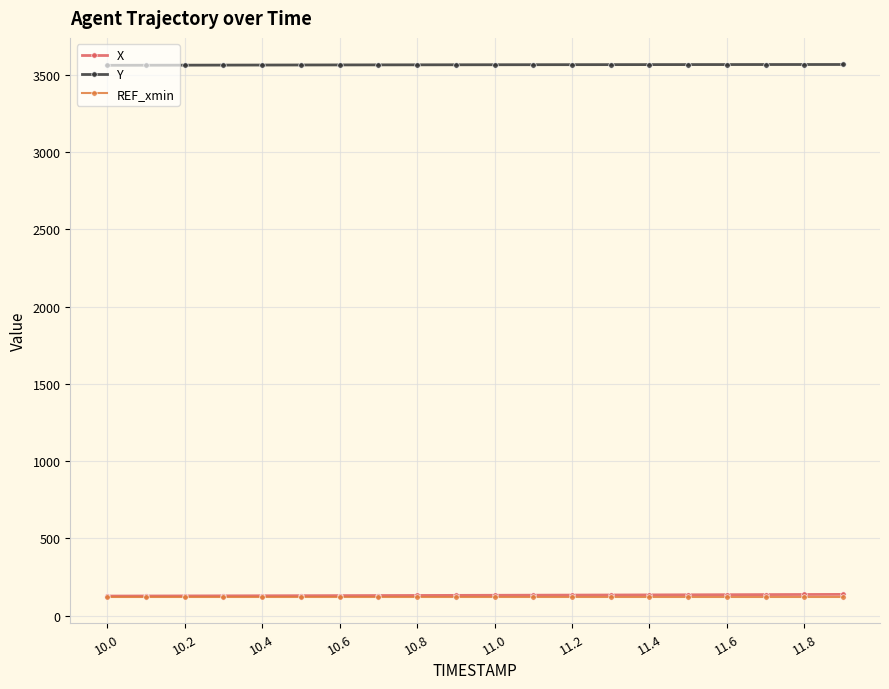

What is the highest value of the X series?

137.4